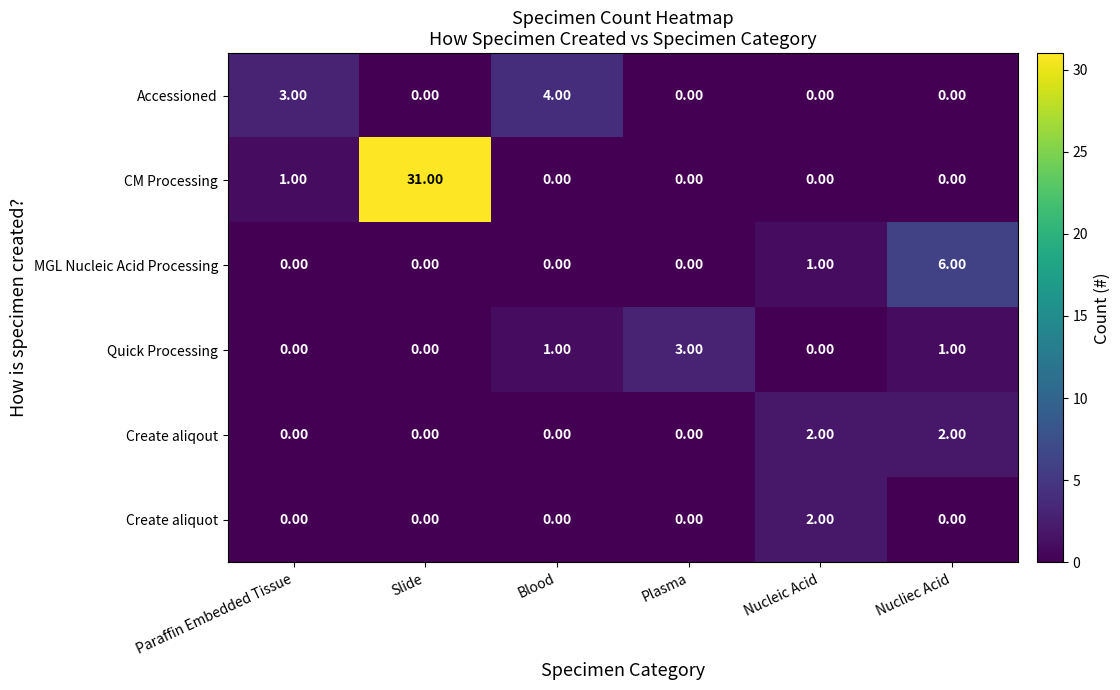

At which category does the chart reach its peak across all series?

Slide